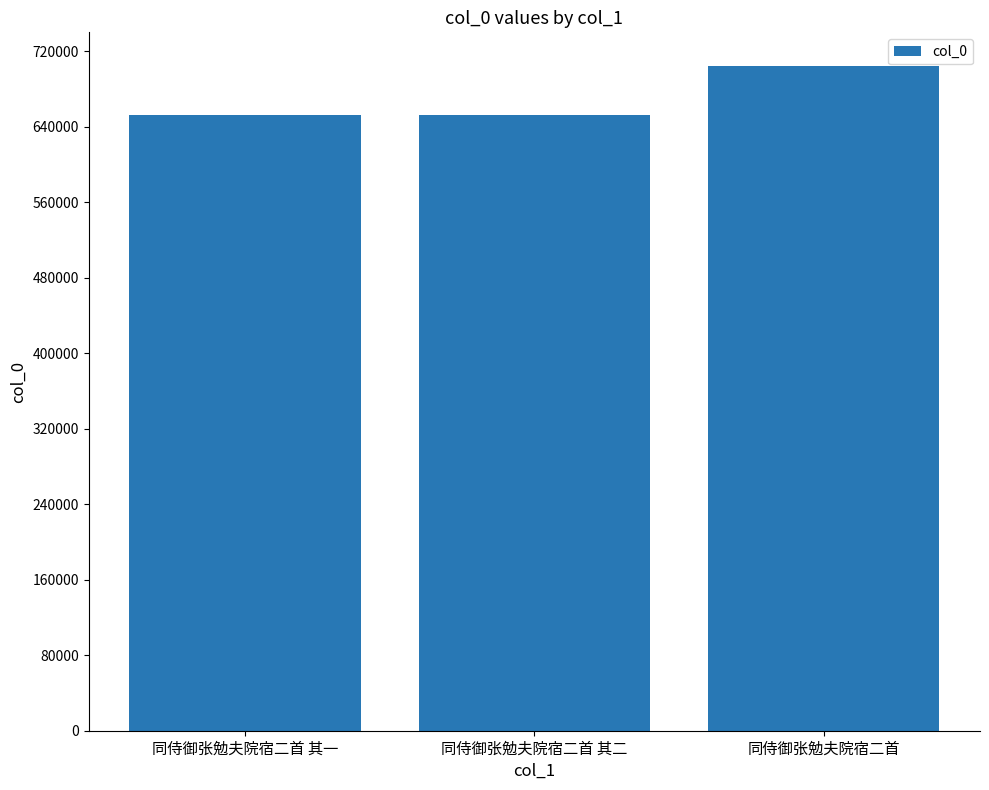

What is the minimum value shown in the chart?

651900